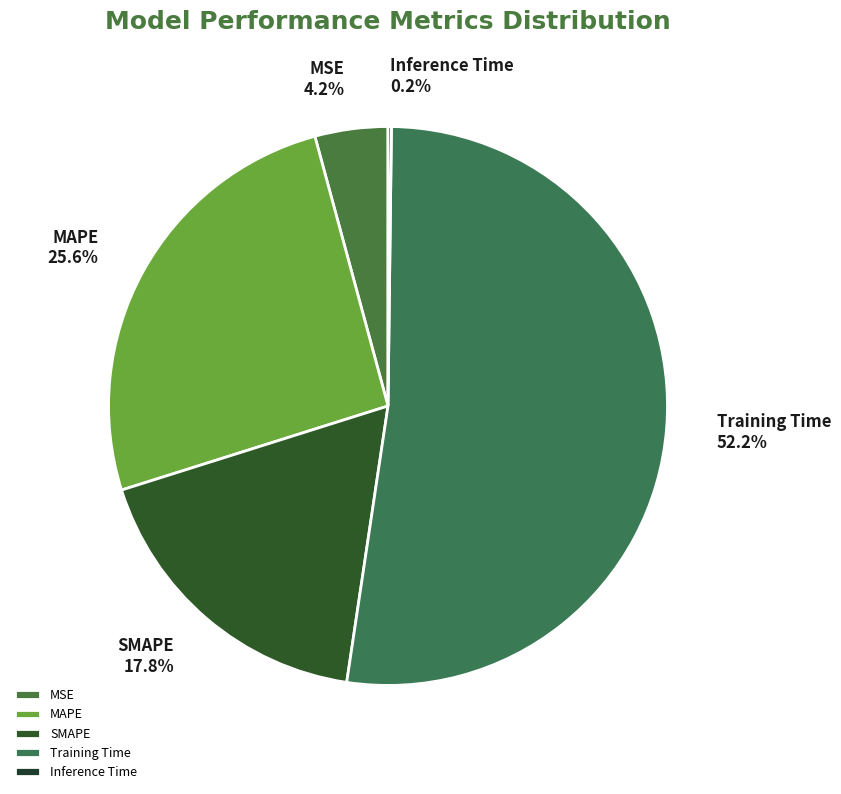

To the nearest percent, what is the difference between the largest and smallest slice percentages?

52%